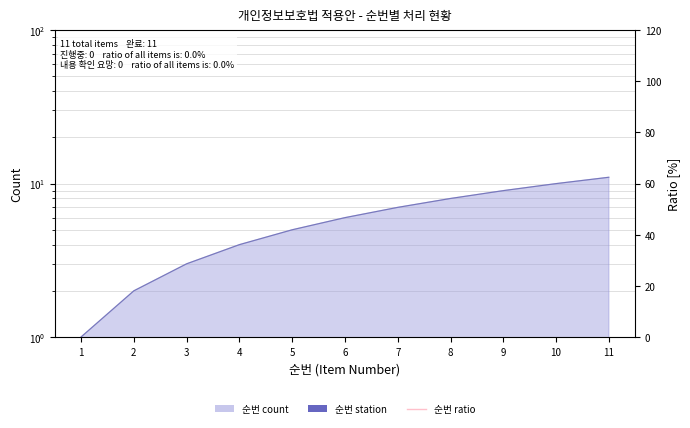

List the labels in order of value, largest first.

11, 10, 9, 8, 7, 6, 5, 4, 3, 2, 1